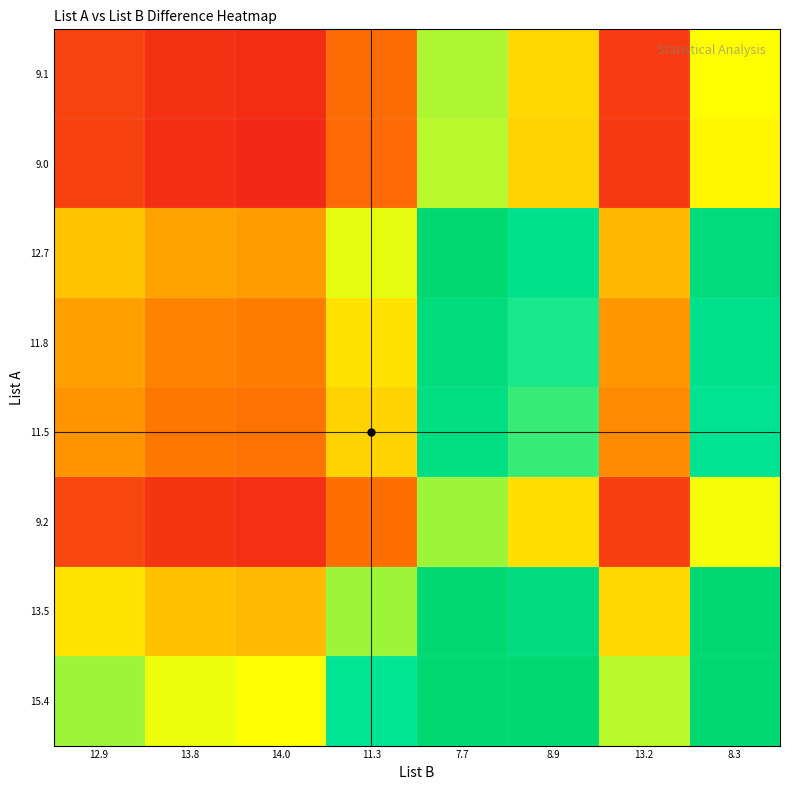

Reading left to right, what are all the values shown in this chart?

9.1: 12.9=0.7	13.8=0.7	14.0=0.7	11.3=0.8	7.7=1.2	8.9=1.0	13.2=0.7	8.3=1.1
9.0: 12.9=0.7	13.8=0.7	14.0=0.6	11.3=0.8	7.7=1.2	8.9=1.0	13.2=0.7	8.3=1.1
12.7: 12.9=1.0	13.8=0.9	14.0=0.9	11.3=1.1	7.7=1.6	8.9=1.4	13.2=1.0	8.3=1.5
11.8: 12.9=0.9	13.8=0.9	14.0=0.8	11.3=1.0	7.7=1.5	8.9=1.3	13.2=0.9	8.3=1.4
11.5: 12.9=0.9	13.8=0.8	14.0=0.8	11.3=1.0	7.7=1.5	8.9=1.3	13.2=0.9	8.3=1.4
9.2: 12.9=0.7	13.8=0.7	14.0=0.7	11.3=0.8	7.7=1.2	8.9=1.0	13.2=0.7	8.3=1.1
13.5: 12.9=1.0	13.8=1.0	14.0=1.0	11.3=1.2	7.7=1.8	8.9=1.5	13.2=1.0	8.3=1.6
15.4: 12.9=1.2	13.8=1.1	14.0=1.1	11.3=1.4	7.7=2.0	8.9=1.7	13.2=1.2	8.3=1.9